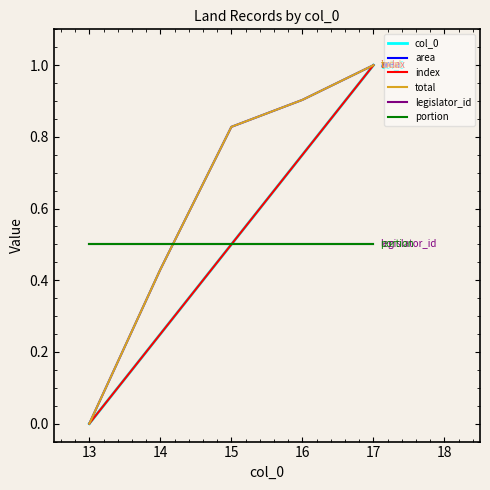

Does the chart have visible grid lines?

No